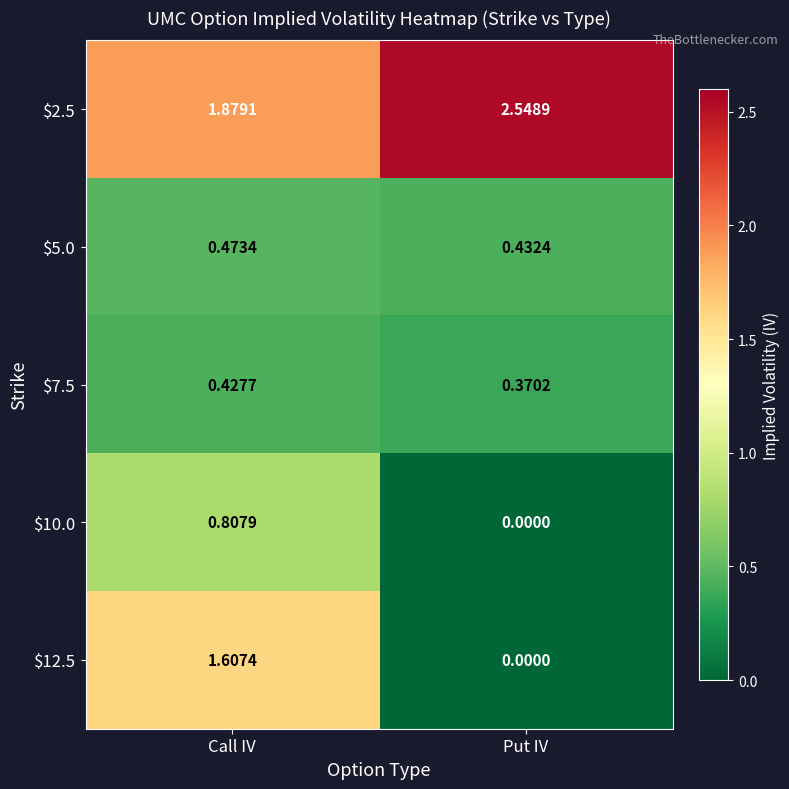

At which label is $7.5 closest to 0?

Put IV